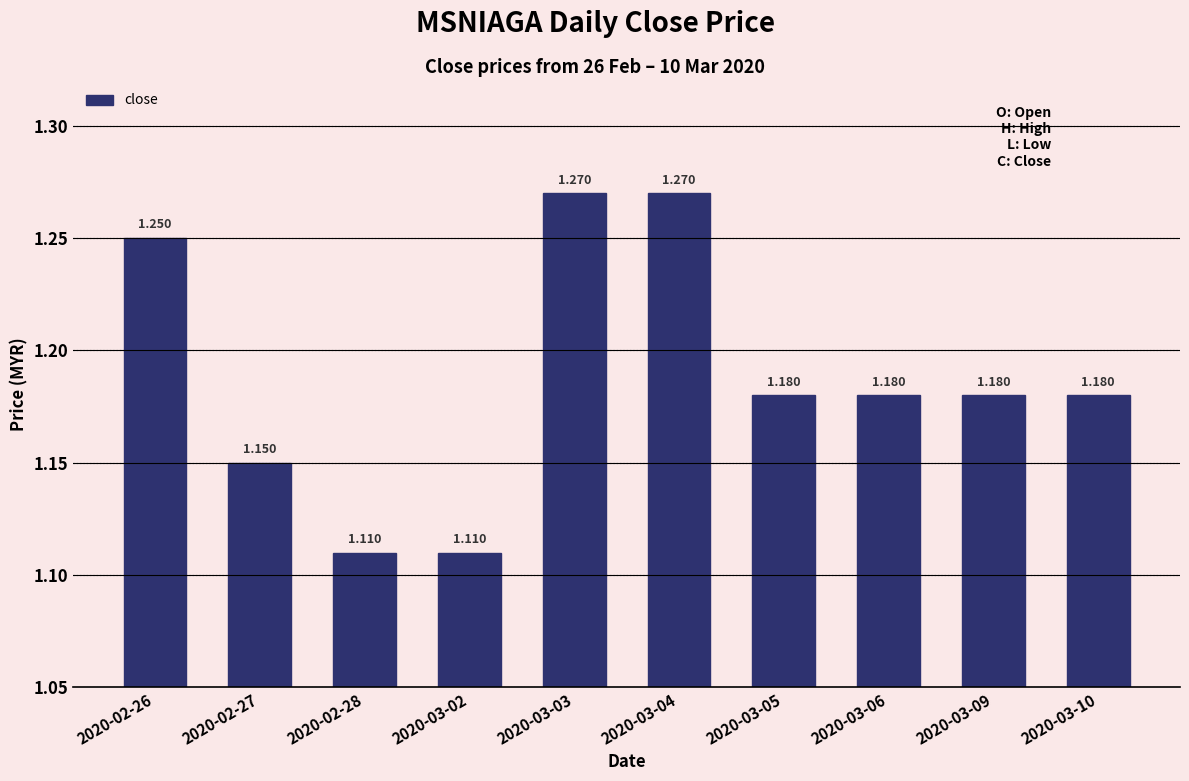

Count the number of categories in the chart.

10